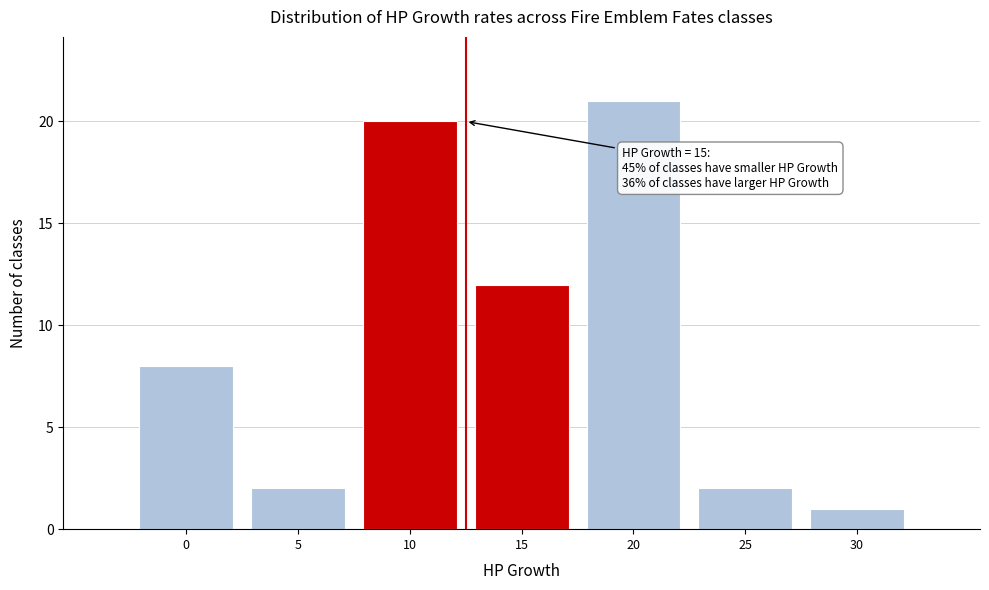

Reading left to right, what are all the values shown in this chart?

0=8	5=2	10=20	15=12	20=21	25=2	30=1